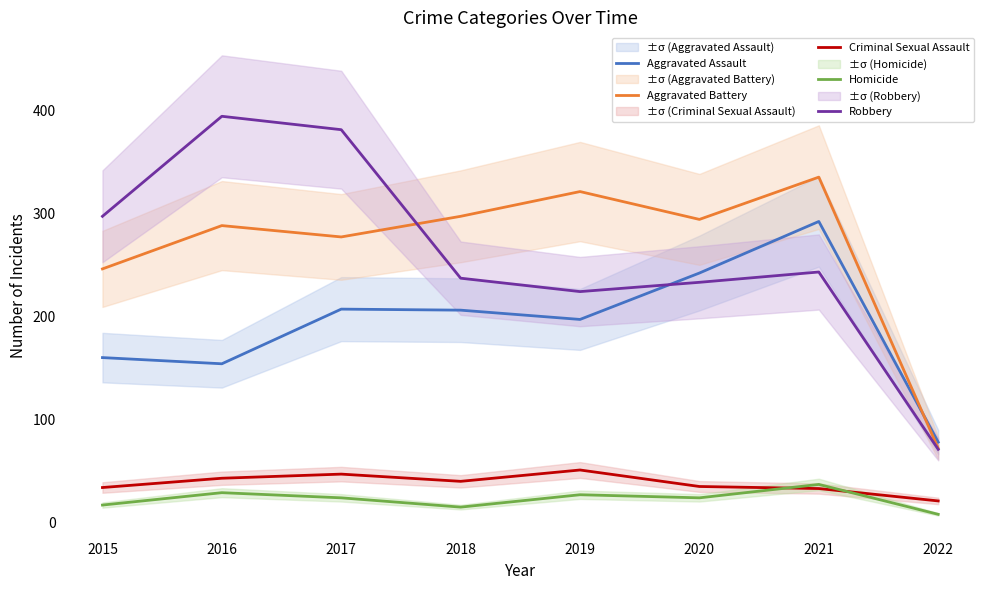

At 2018, list the series in order from smallest to largest.

Homicide, Criminal Sexual Assault, Aggravated Assault, Robbery, Aggravated Battery